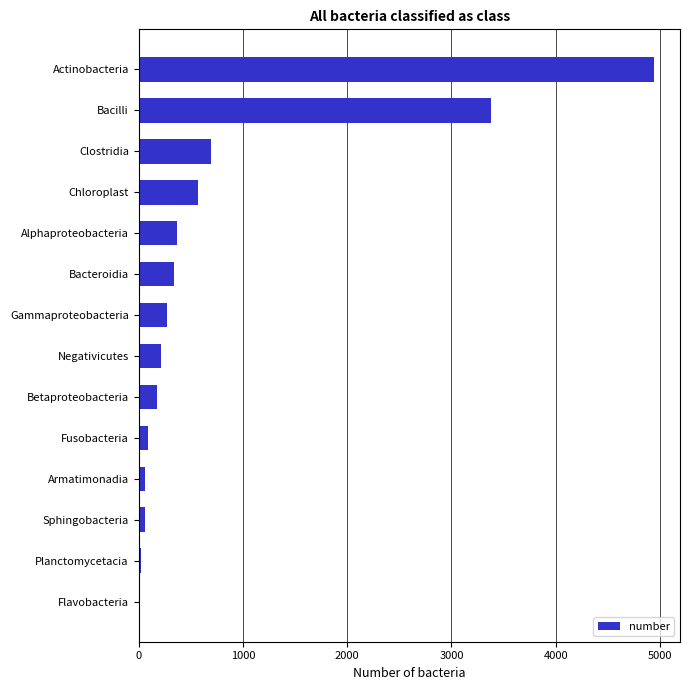

At which label is the value closest to 2480?

Bacilli